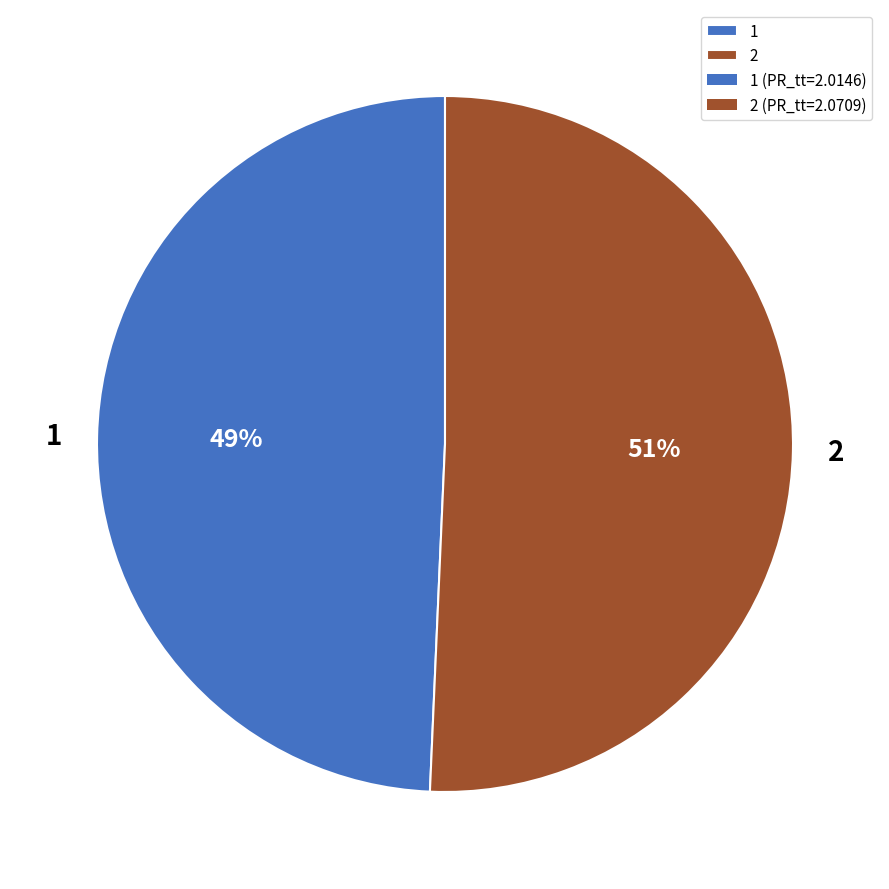

Between 1 and 2, which is larger?

2